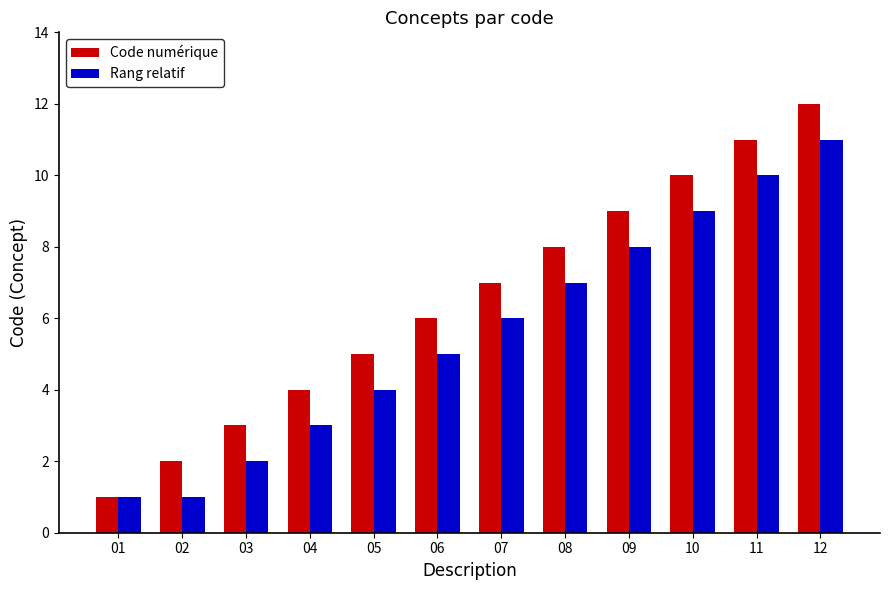

What is the total value across all series at 09?

17